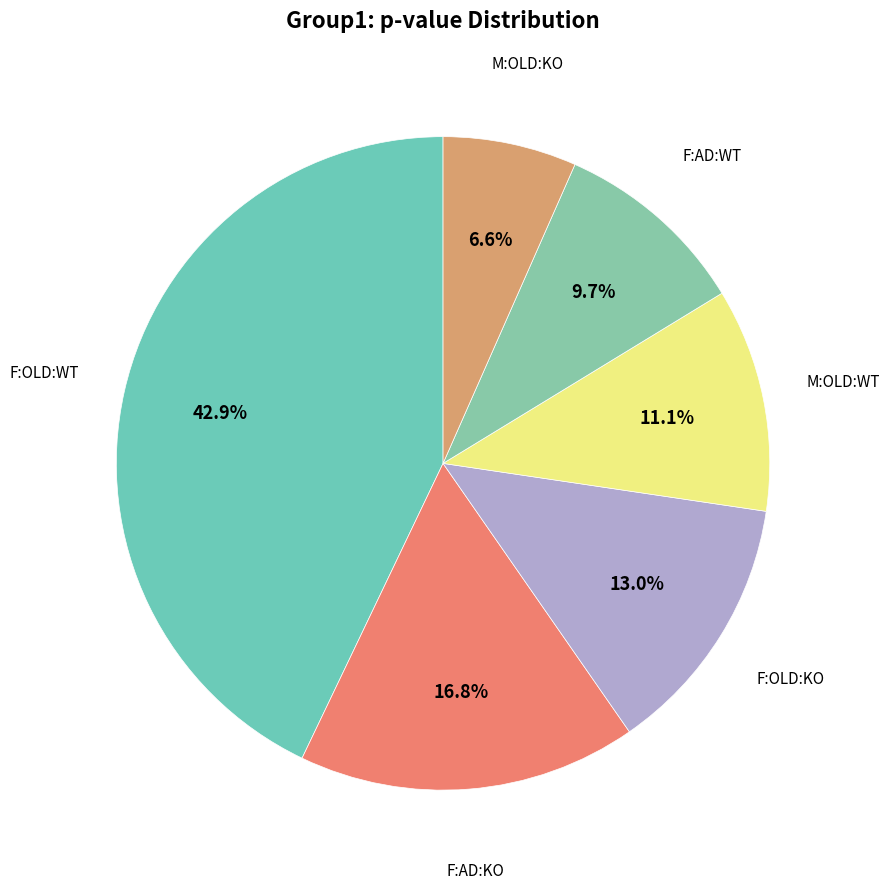

To the nearest percent, what is the average slice percentage?

17%